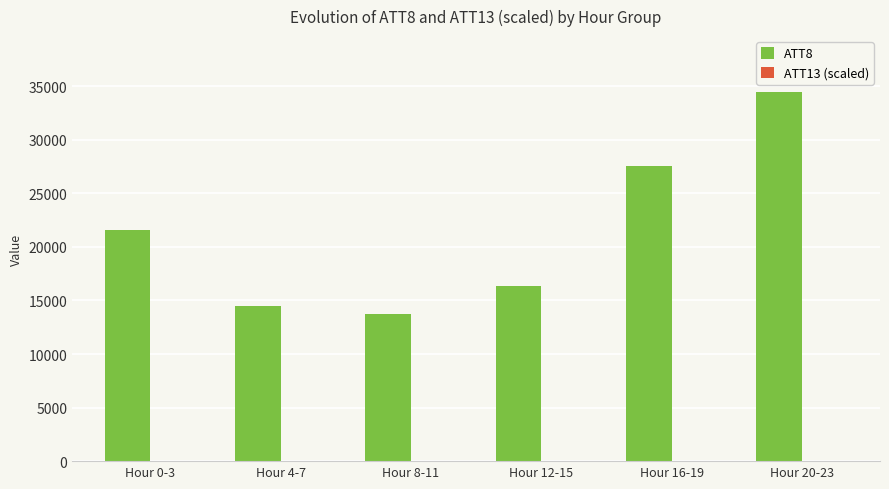

Which category has the highest value in the ATT8 series?

Hour 20-23